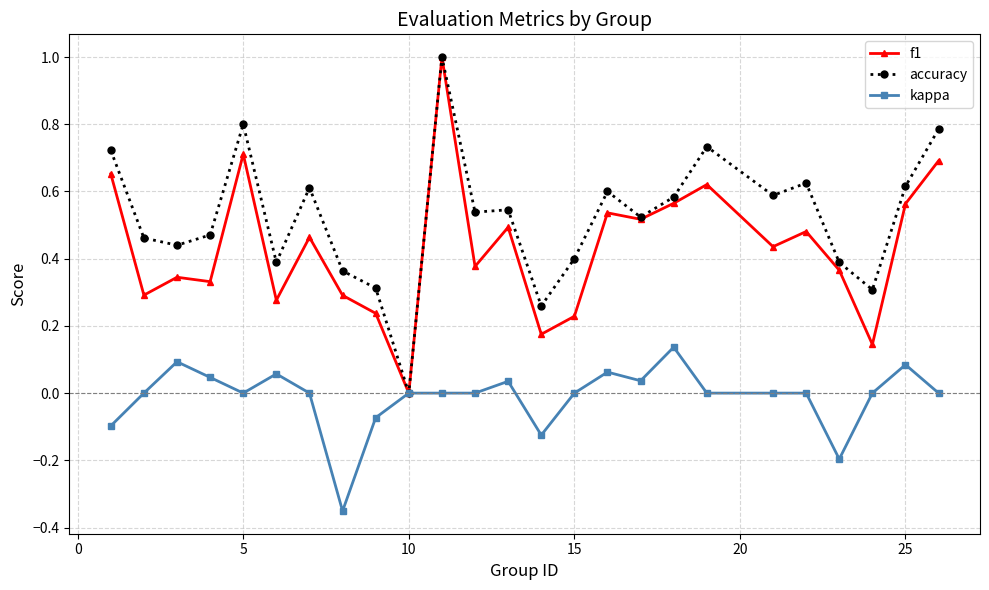

How many categories are shown in the chart?

25